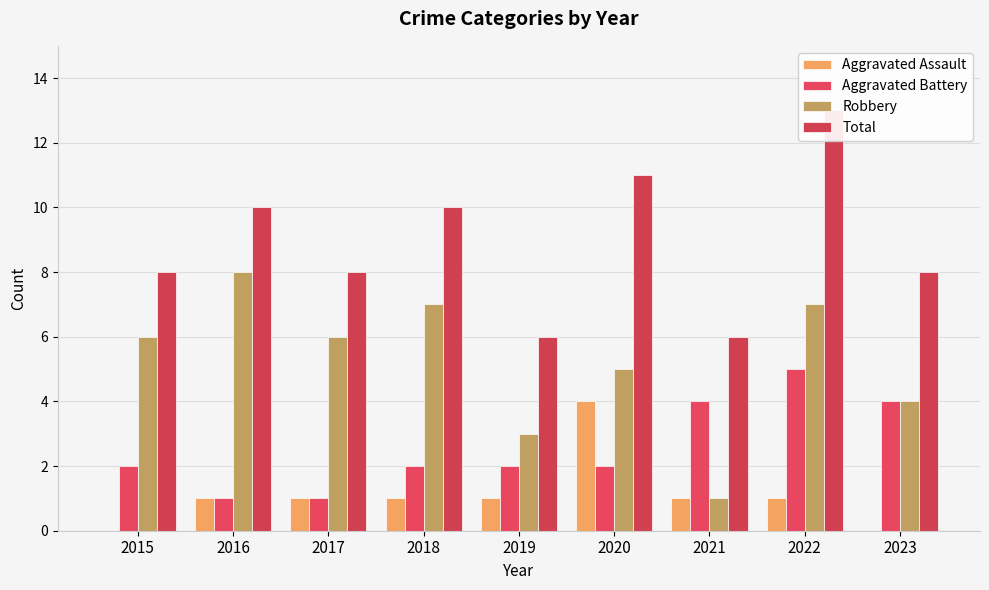

Rank the categories by Aggravated Assault value from highest to lowest.

2020, 2016, 2017, 2018, 2019, 2021, 2022, 2015, 2023